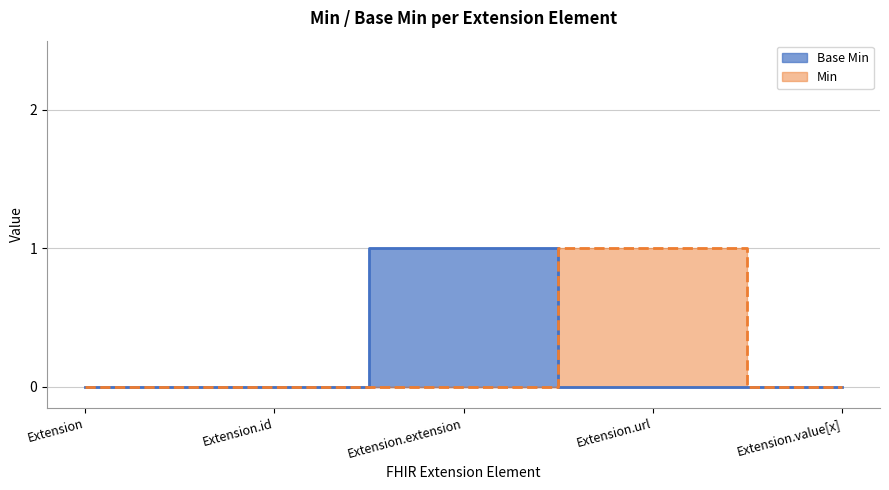

Count the values in the range 0 to 1.

5